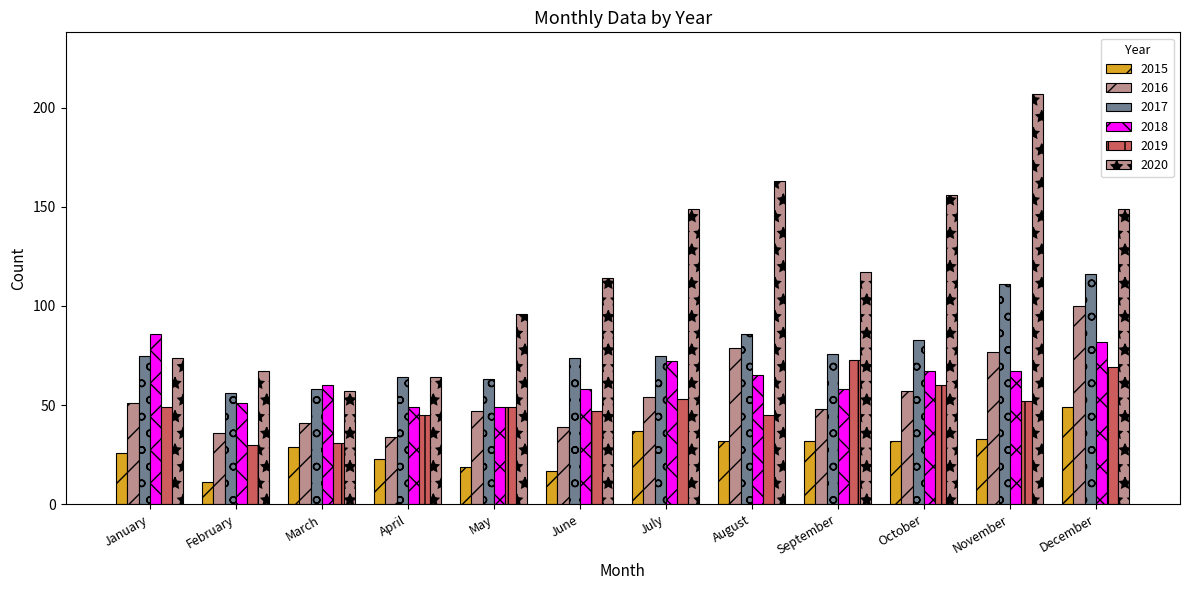

Which series has the largest range (max minus min)?

2020